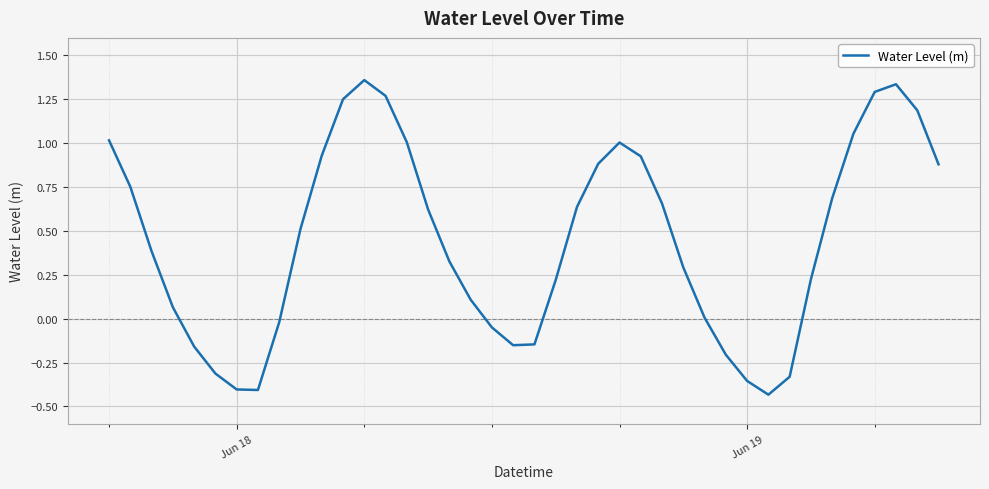

What is the difference between the maximum and minimum values?

1.8